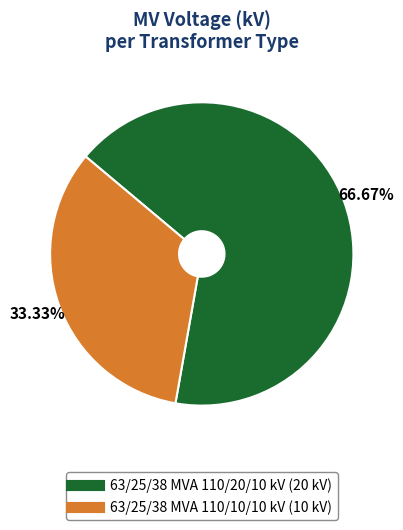

Do 63/25/38 MVA 110/20/10 kV and 63/25/38 MVA 110/10/10 kV together represent more than half of the pie?

Yes